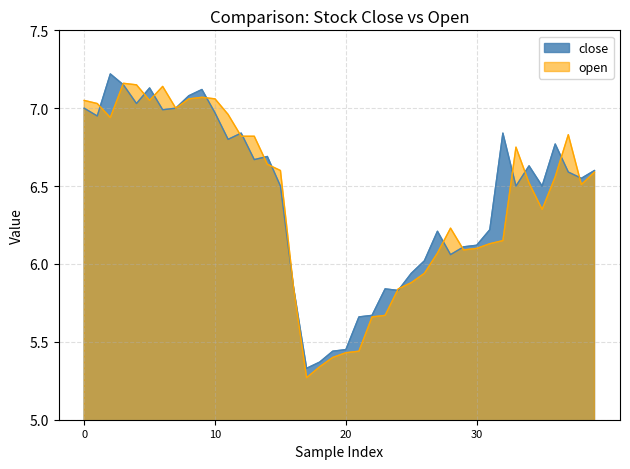

What is the difference between the second highest and minimum values in the open series?

1.9